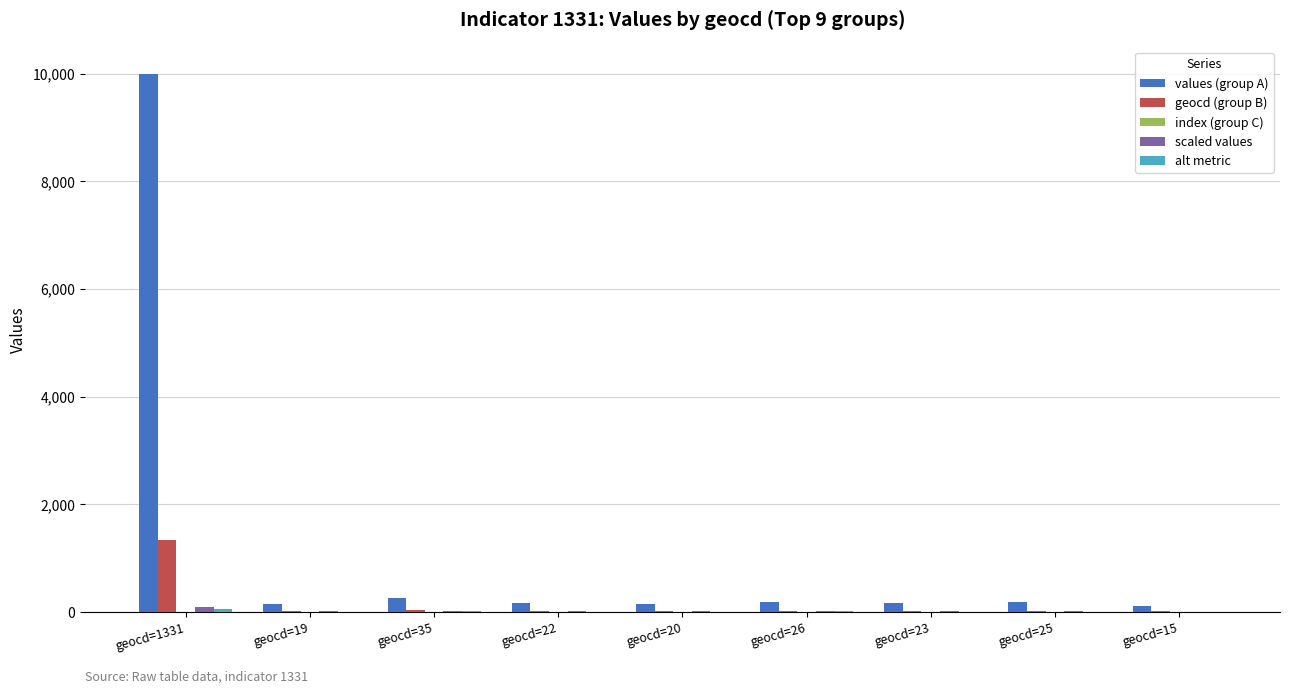

At which category is the sum across all series the highest?

geocd=1331